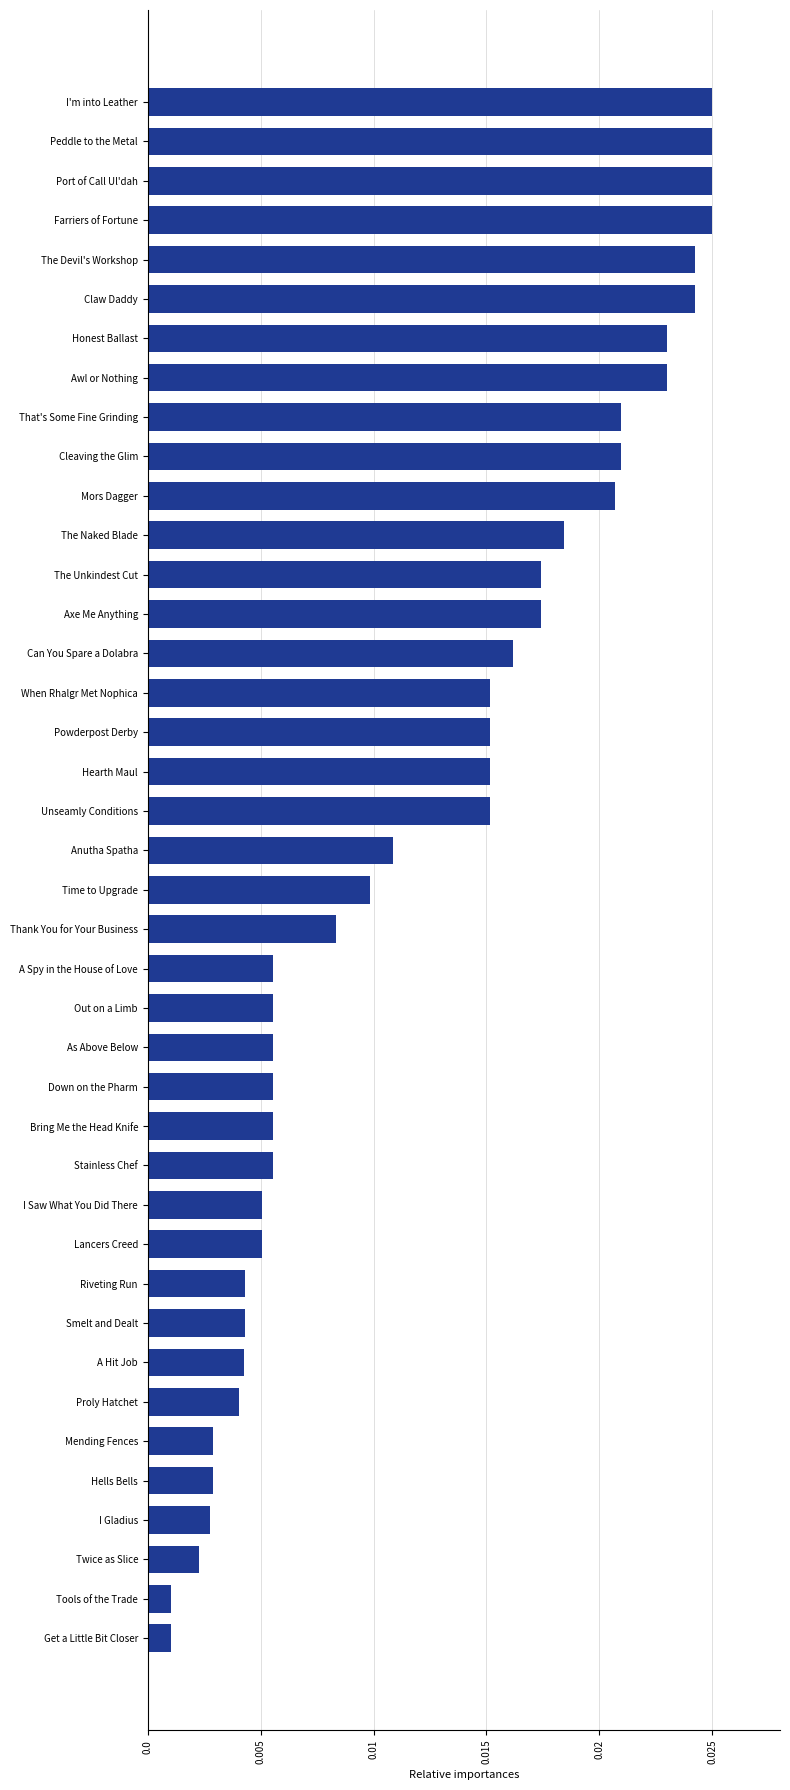

Between Tools of the Trade and Farriers of Fortune, which is larger?

Farriers of Fortune